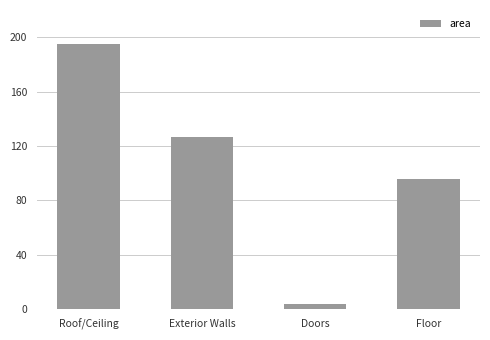

Does the chart contain any negative values?

No